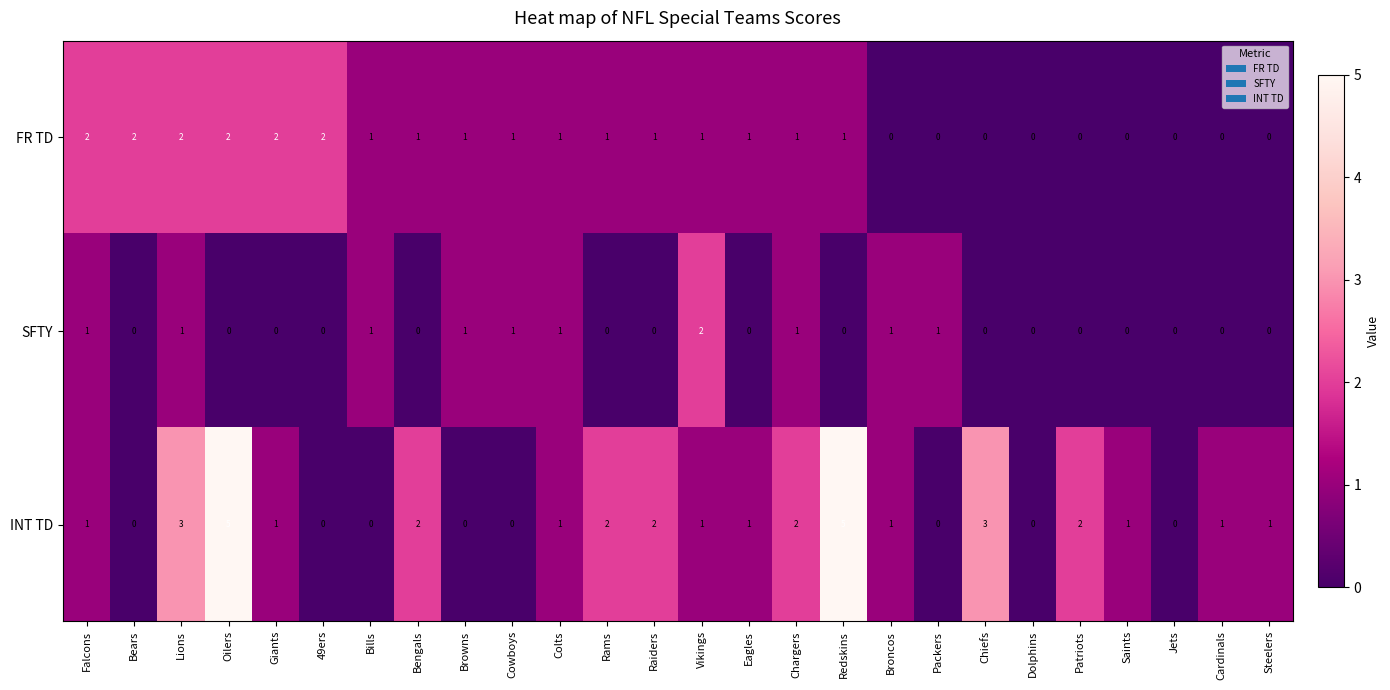

Count the number of data series in this chart.

3